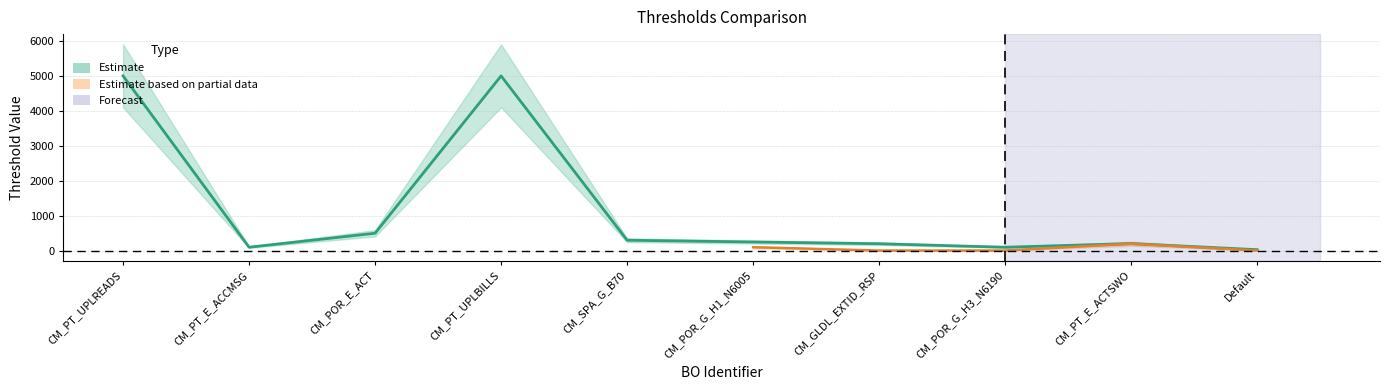

What is the sum of the values at CM_PT_UPLBILLS and CM_PT_UPLREADS?

10000